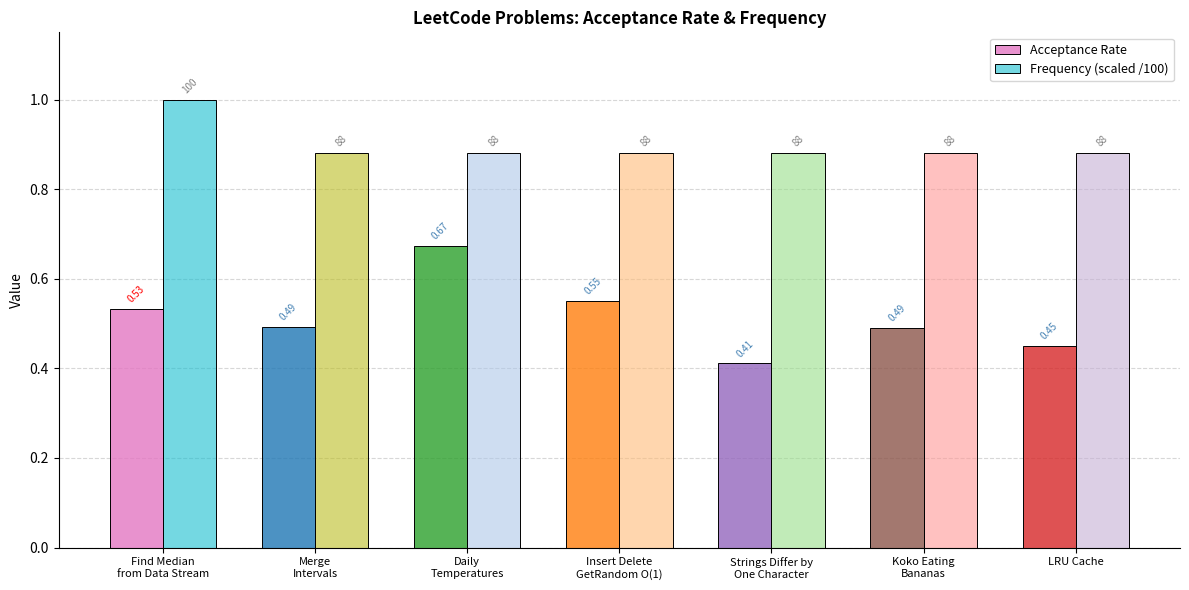

Which series has the largest range (max minus min)?

Acceptance Rate